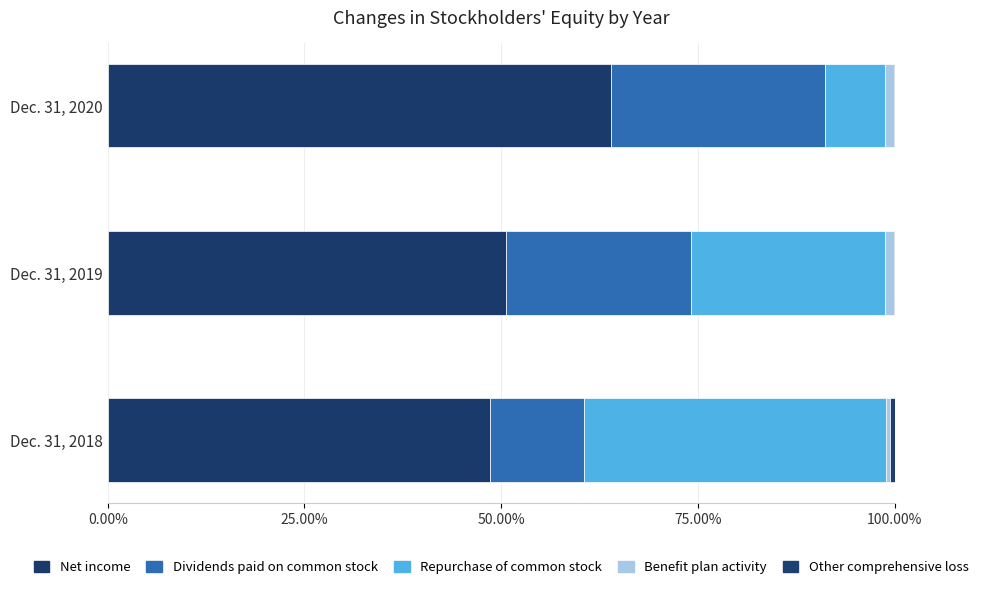

Which series has the widest spread of values?

Repurchase of common stock